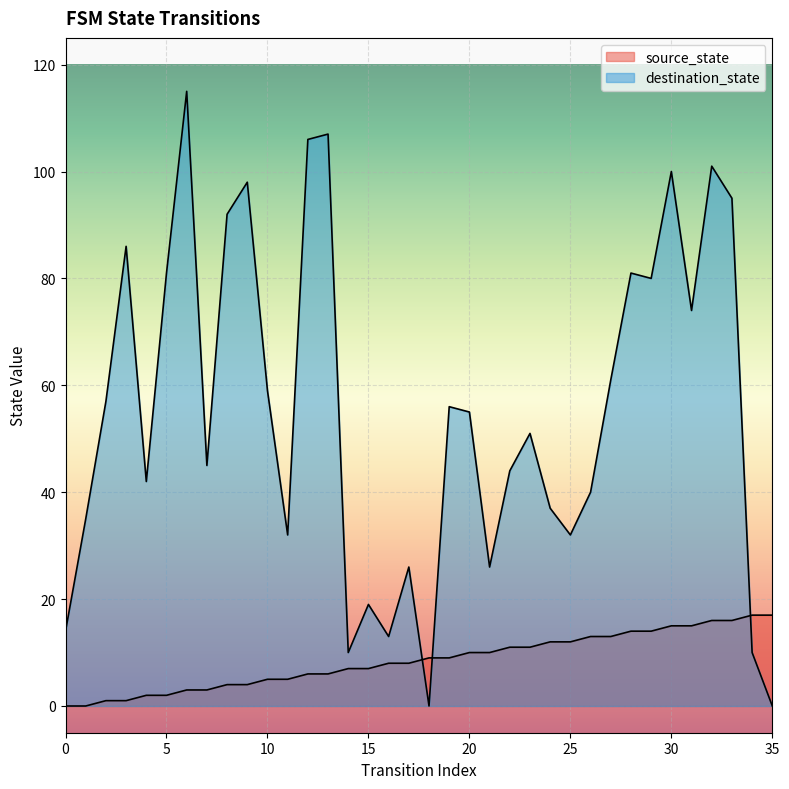

Which series has the widest spread of values?

destination_state